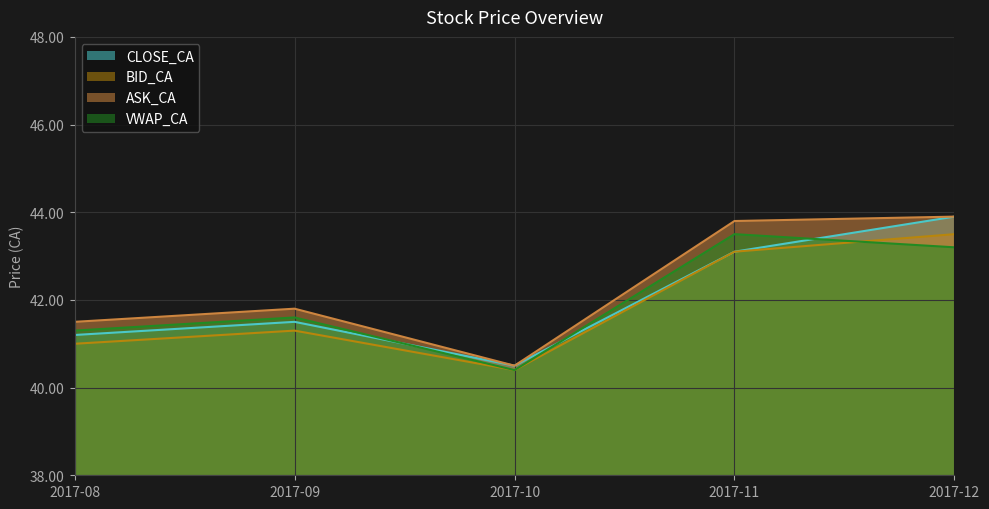

How many lines are shown in the chart?

4